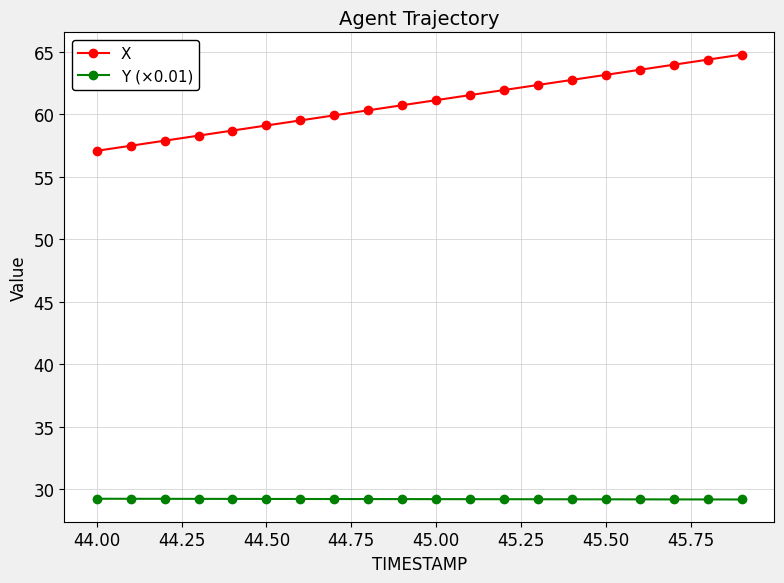

Which series has the widest spread of values?

X